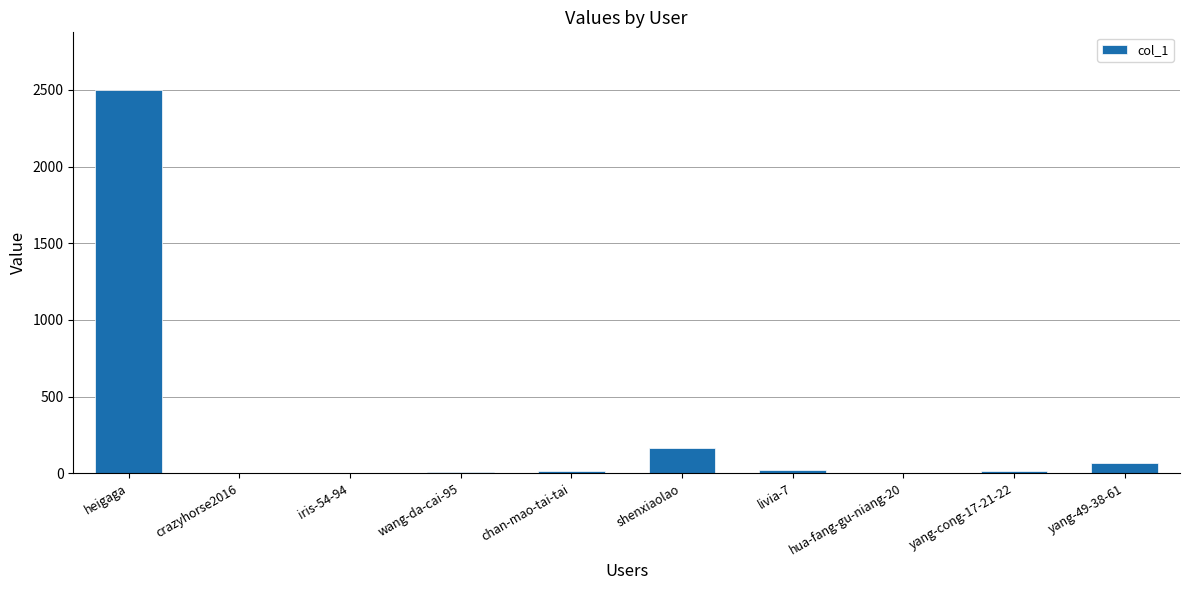

At which label is the value closest to 1250?

shenxiaolao